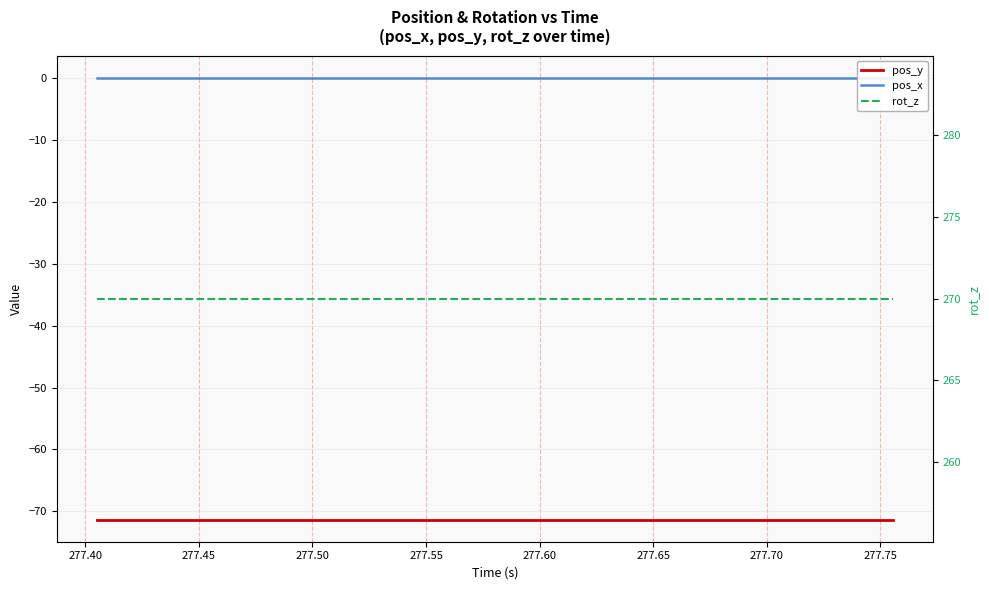

What are all the series names shown in the legend?

pos_y, pos_x, rot_z